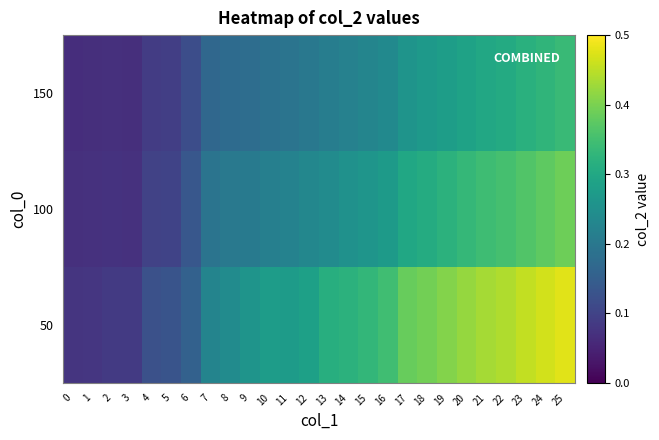

List the series in order of their peak value, highest first.

50, 100, 150